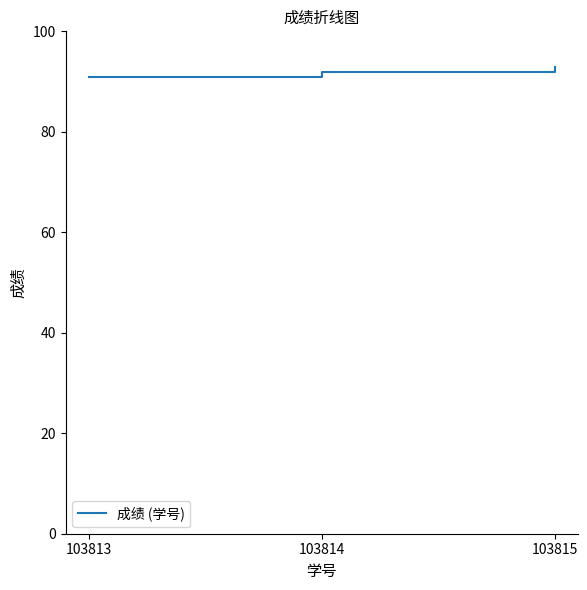

How many series are shown in this chart?

1